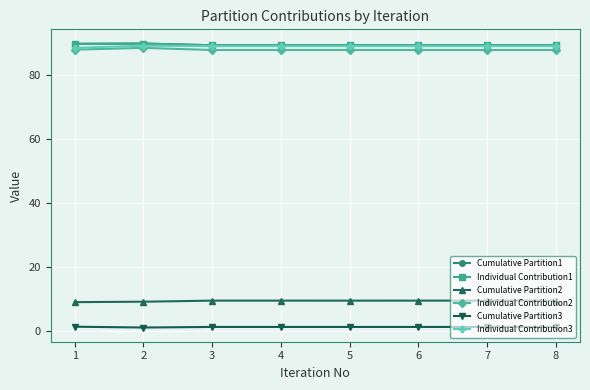

Is this an area chart (filled region under the line)?

No